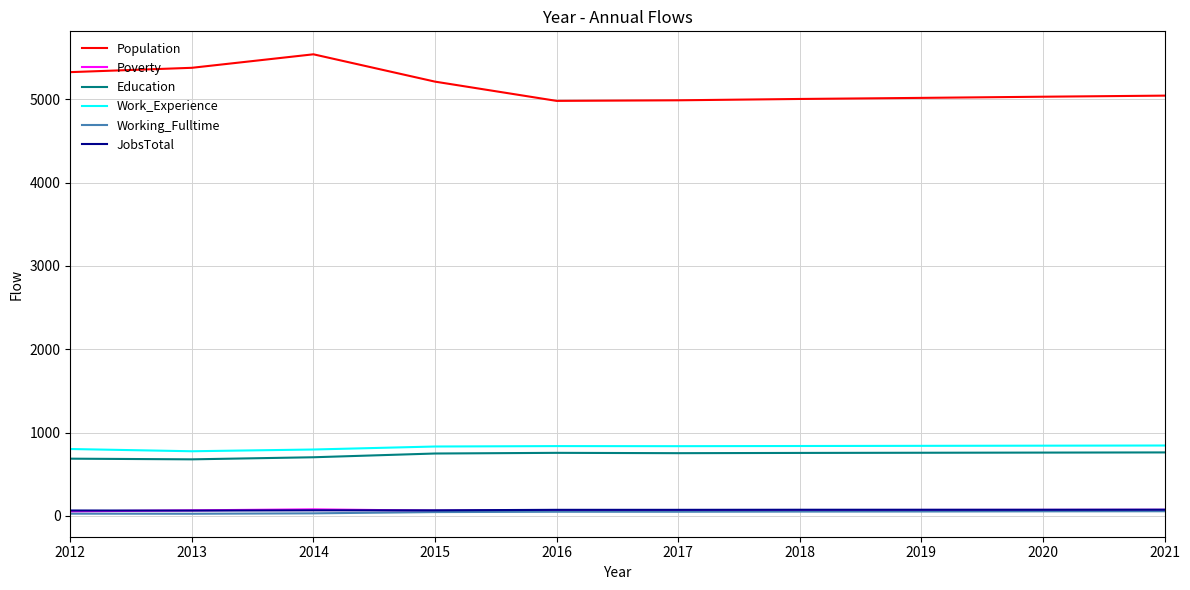

Which series has the widest spread of values?

Population